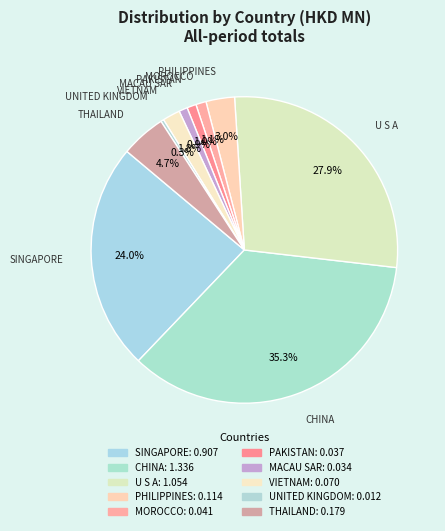

Which category has the biggest portion of the pie?

CHINA